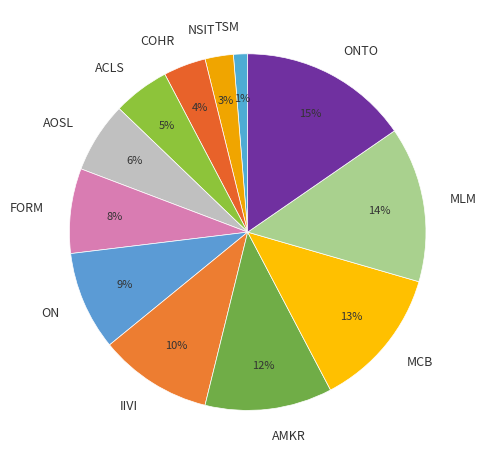

Is it true that MCB is 1% of the pie?

False